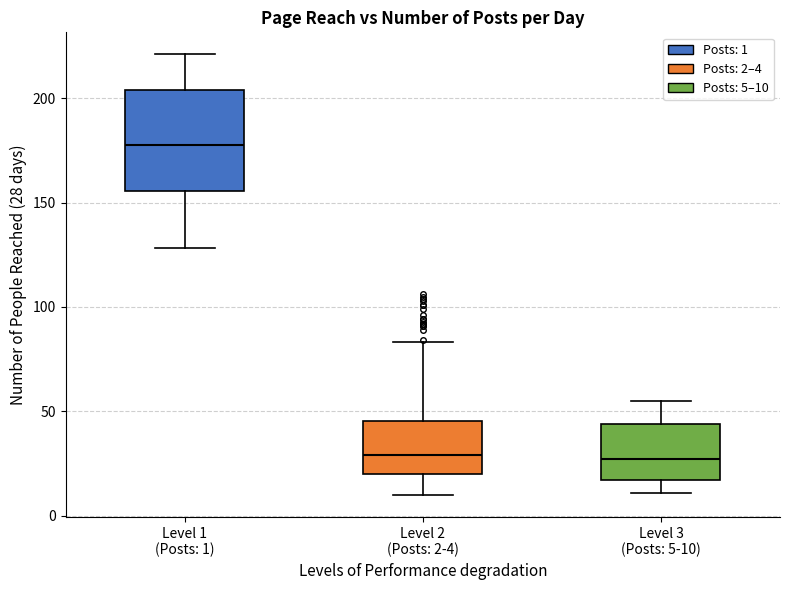

Reading left to right, read every box against the y-axis: the position of its median line, the range the box covers, and the ends of its whiskers. The values are not printed on the chart, so give them approximately, as read against the axis.

Level 1 (Posts: 1): median 180, box 155 to 205, whiskers 130 to 220
Level 2 (Posts: 2-4): median 30, box 20 to 45, whiskers 10 to 85
Level 3 (Posts: 5-10): median 25, box 15 to 45, whiskers 10 to 55